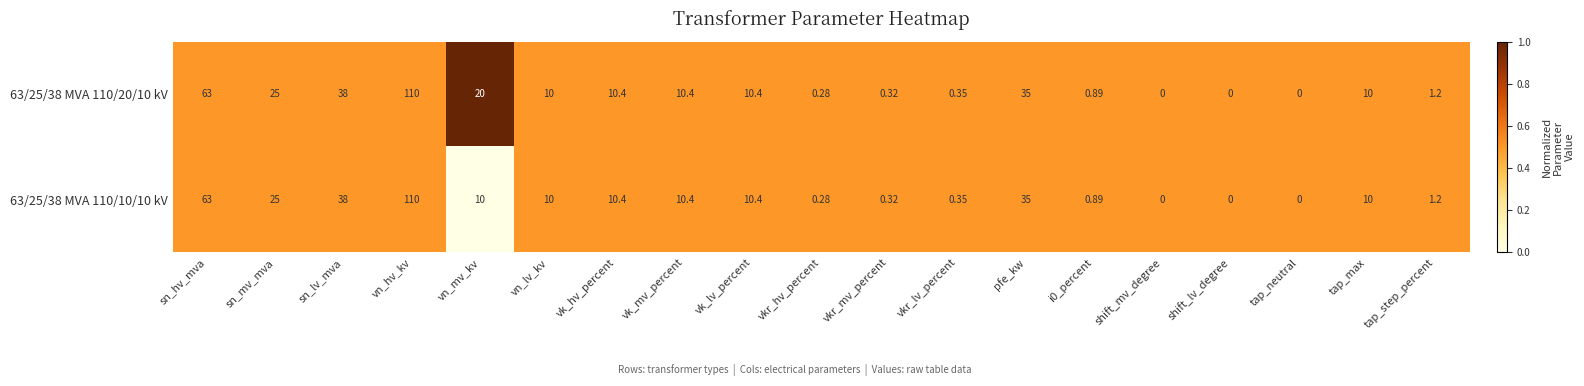

At which category does the chart reach its peak across all series?

vn_hv_kv